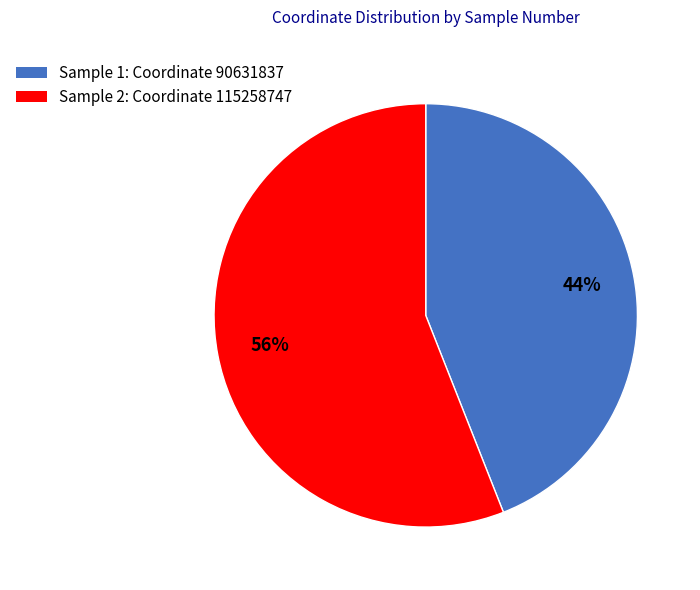

What is the smallest slice in the pie chart?

Sample 1: Coordinate 90631837